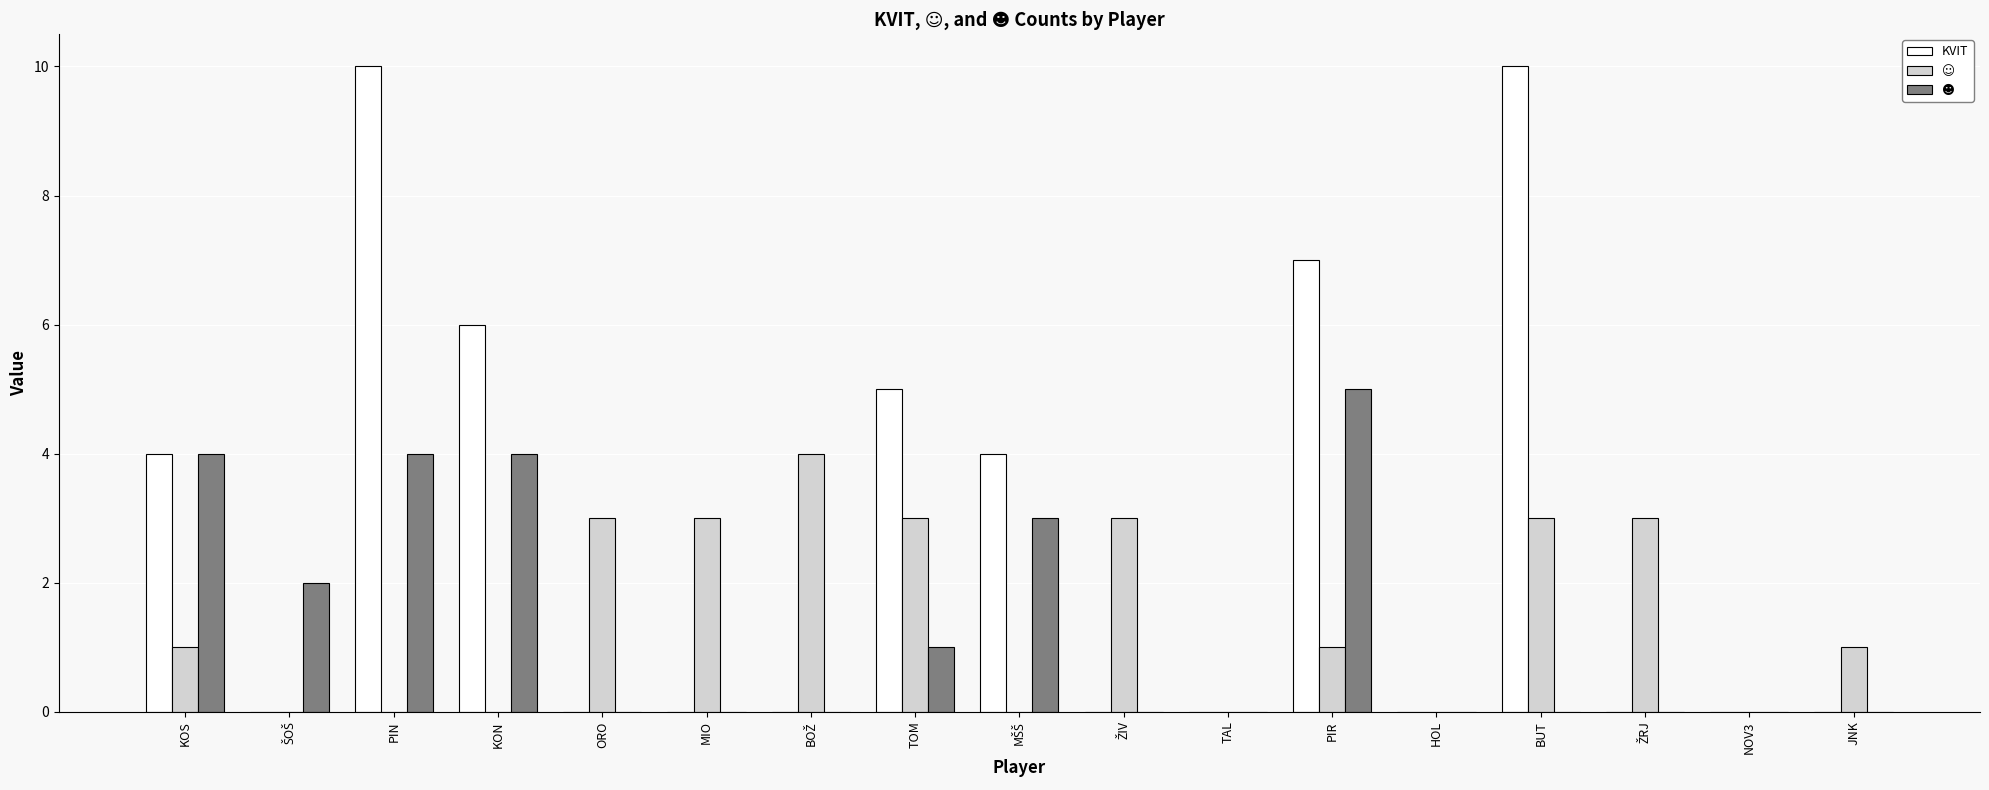

At which category is the sum across all series the highest?

PIN